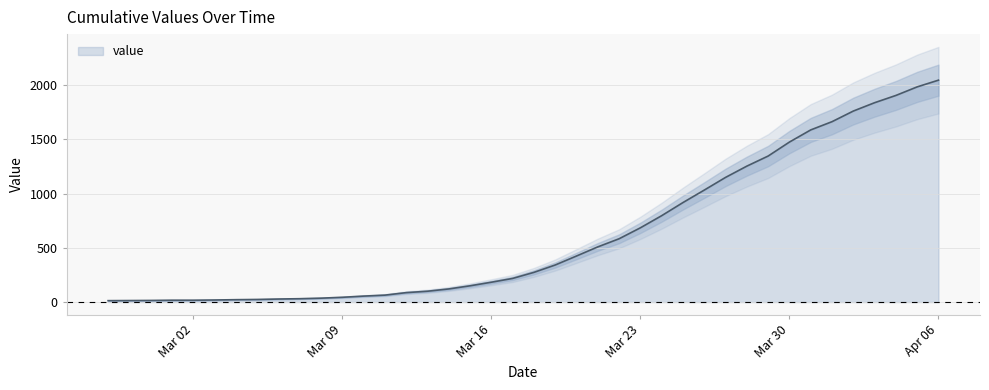

Where does the data first go above 274?

2020-03-19